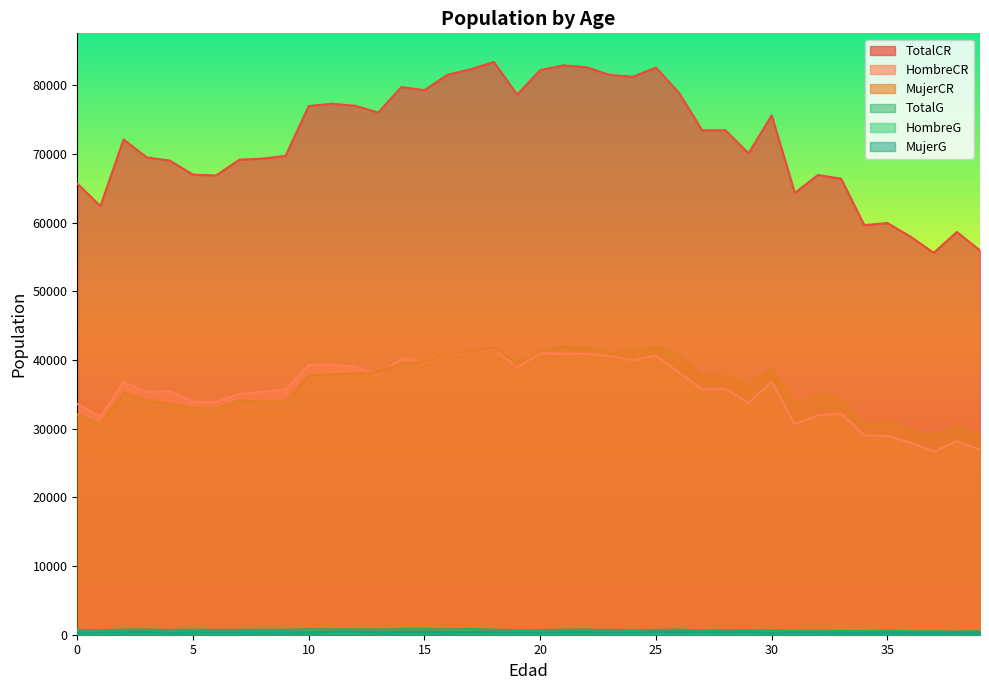

True or false: TotalG has a value of 1264 at 22.

False